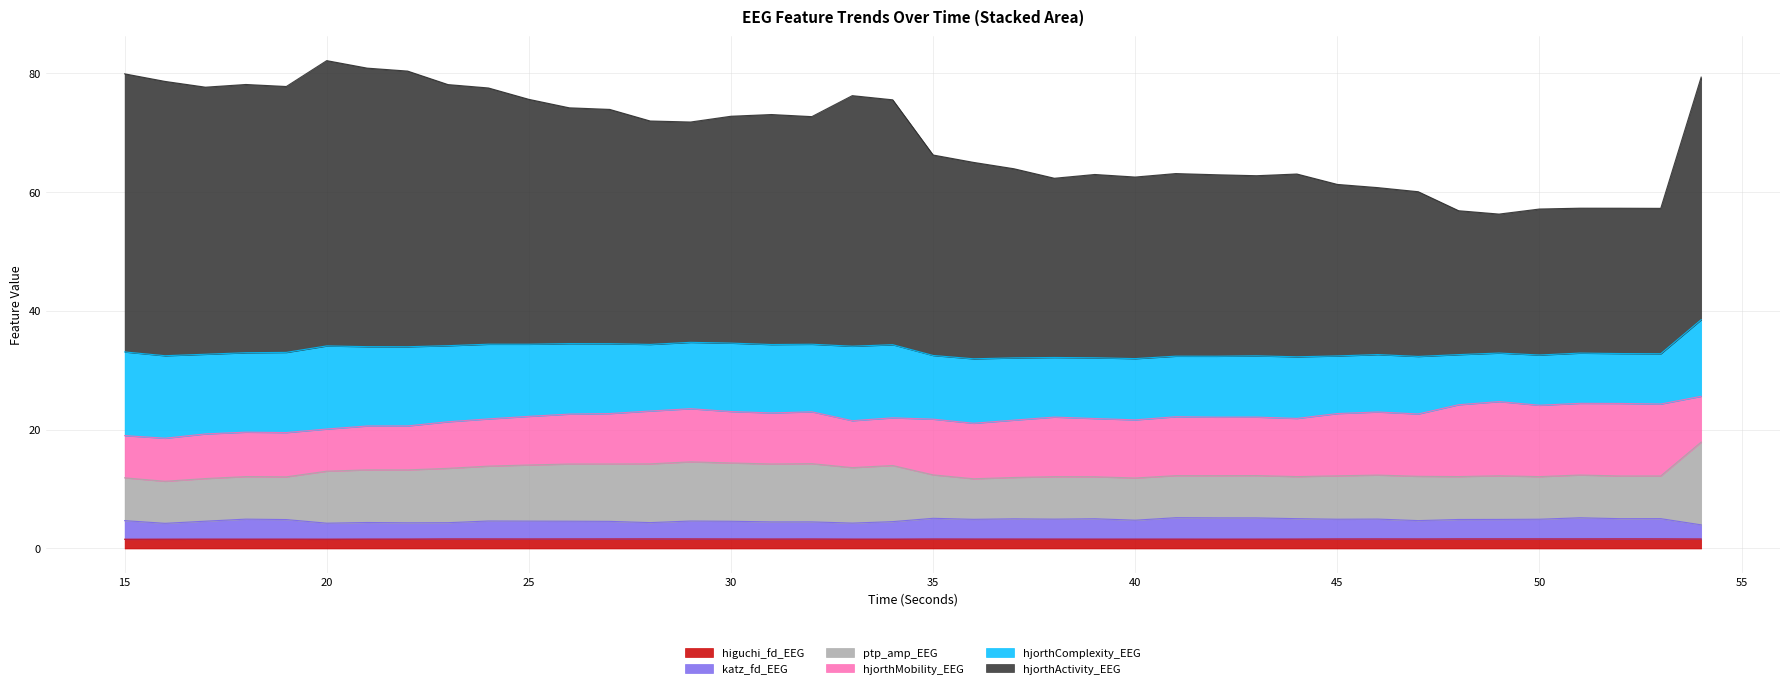

What is the minimum value shown in the chart?

1.6